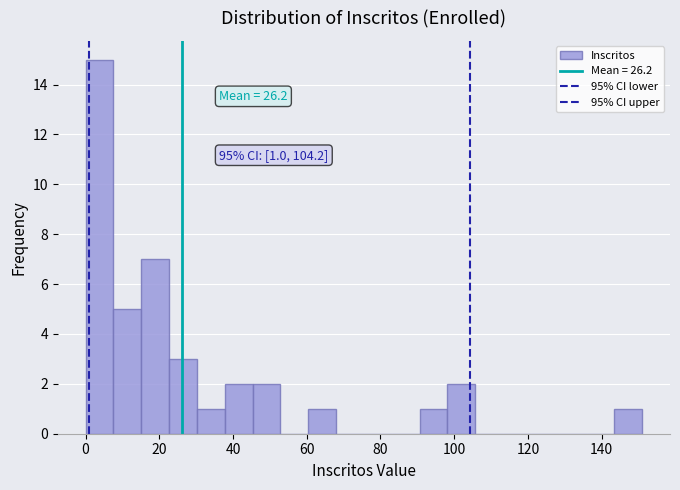

Read against the x-axis, roughly where is the centre of the tallest bar?

4